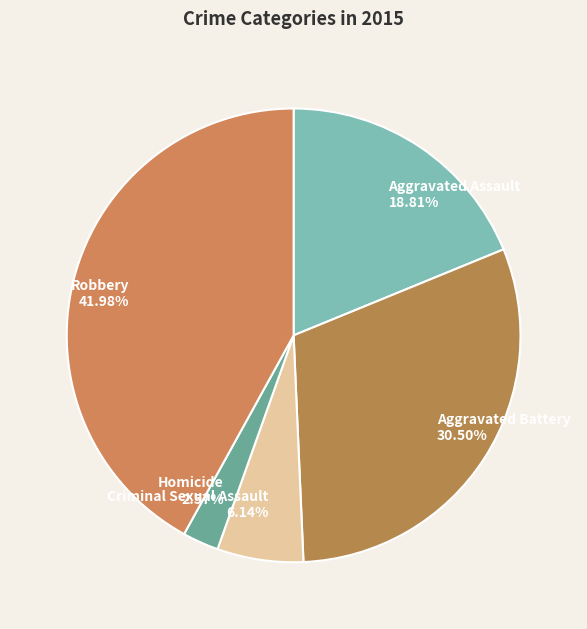

True or false: Aggravated Assault accounts for 19% of the total.

True